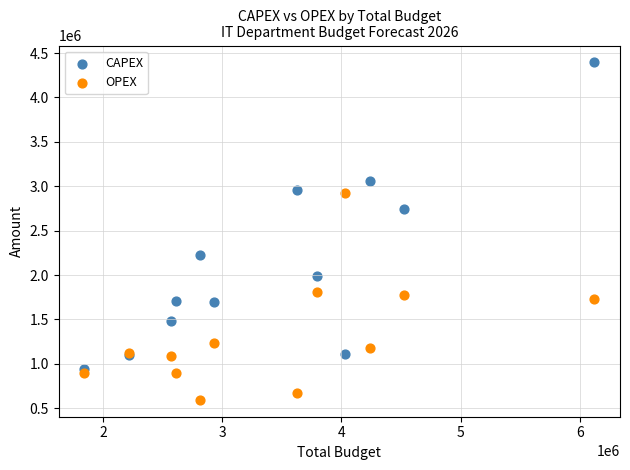

In the CAPEX series, what Y value is closest to 2667500?

2744500